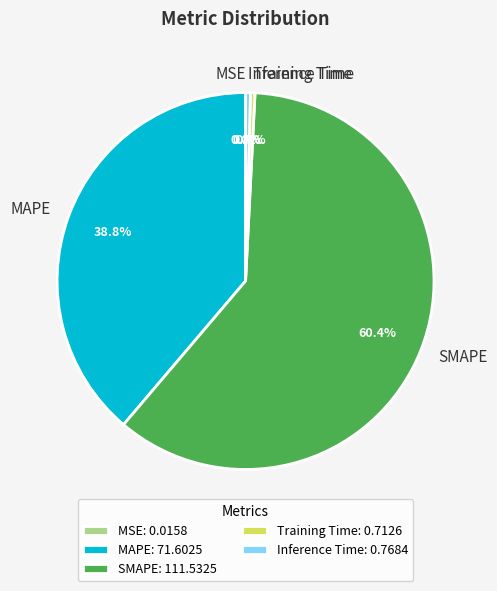

To the nearest percent, what portion does MAPE represent?

39%